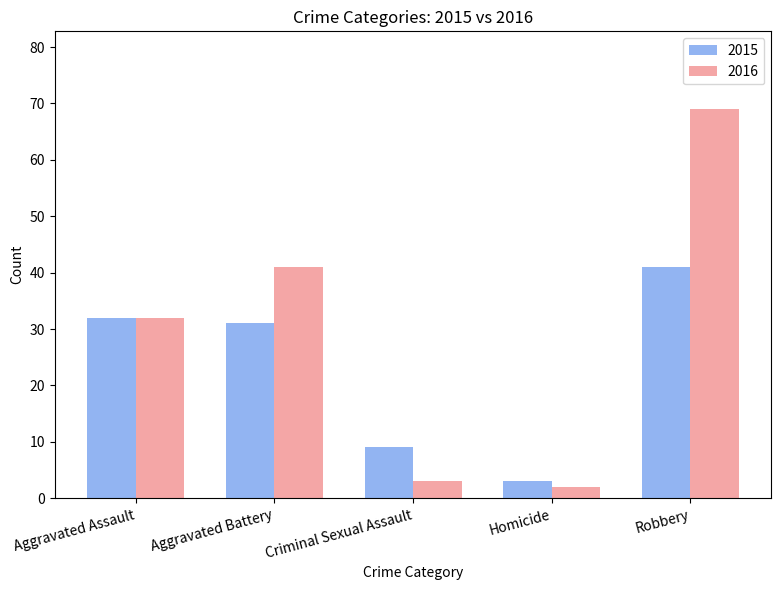

What is the maximum value shown in the chart?

69